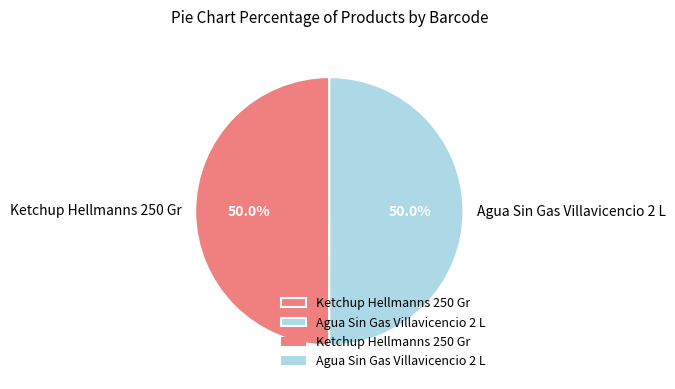

Count the number of slices in the pie.

2